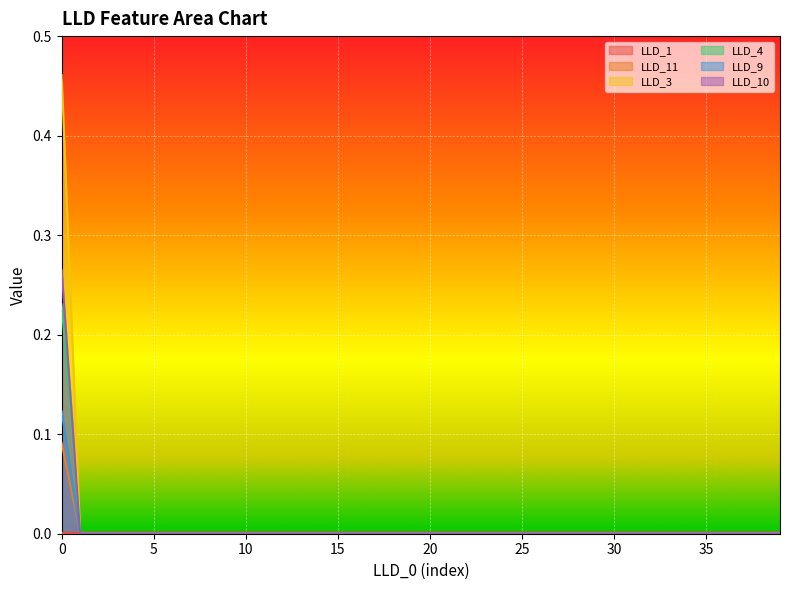

How many distinct data groups are displayed?

6